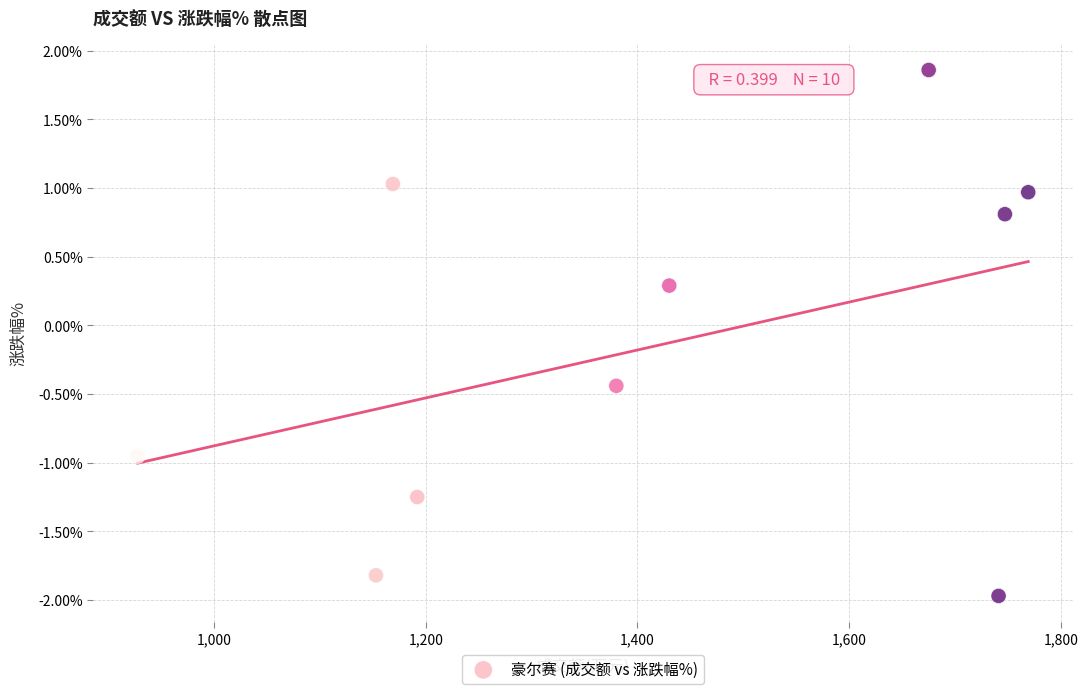

What is the average X value?

1418.4